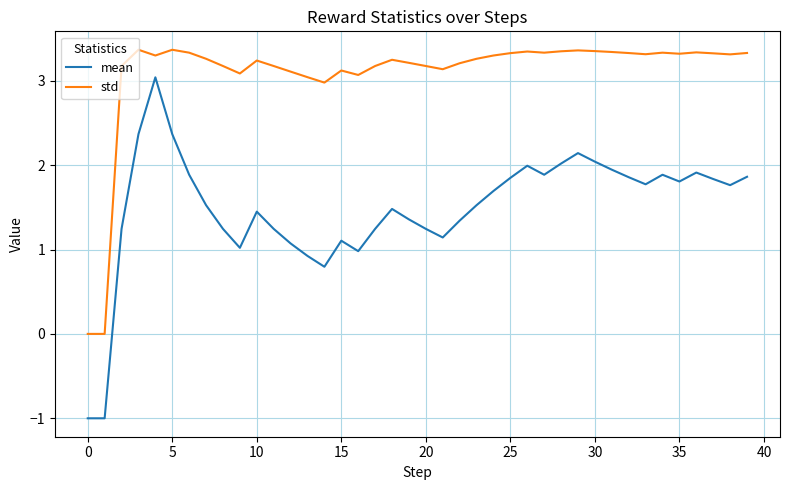

Rank the series by their maximum value, from highest to lowest.

std, mean